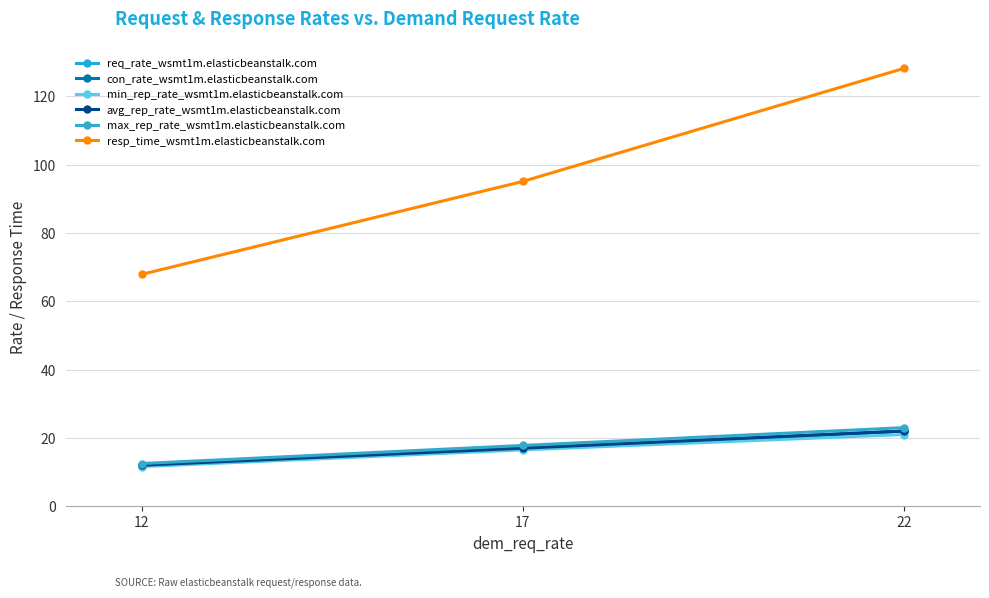

Where is req_rate_wsmt1m.elasticbeanstalk.com nearest to the value 17?

17